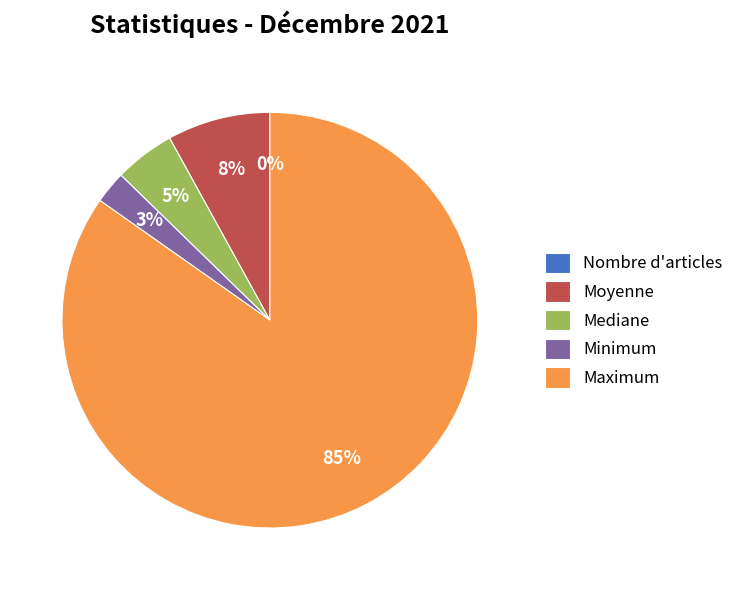

Does Maximum account for over 50% of the chart?

Yes